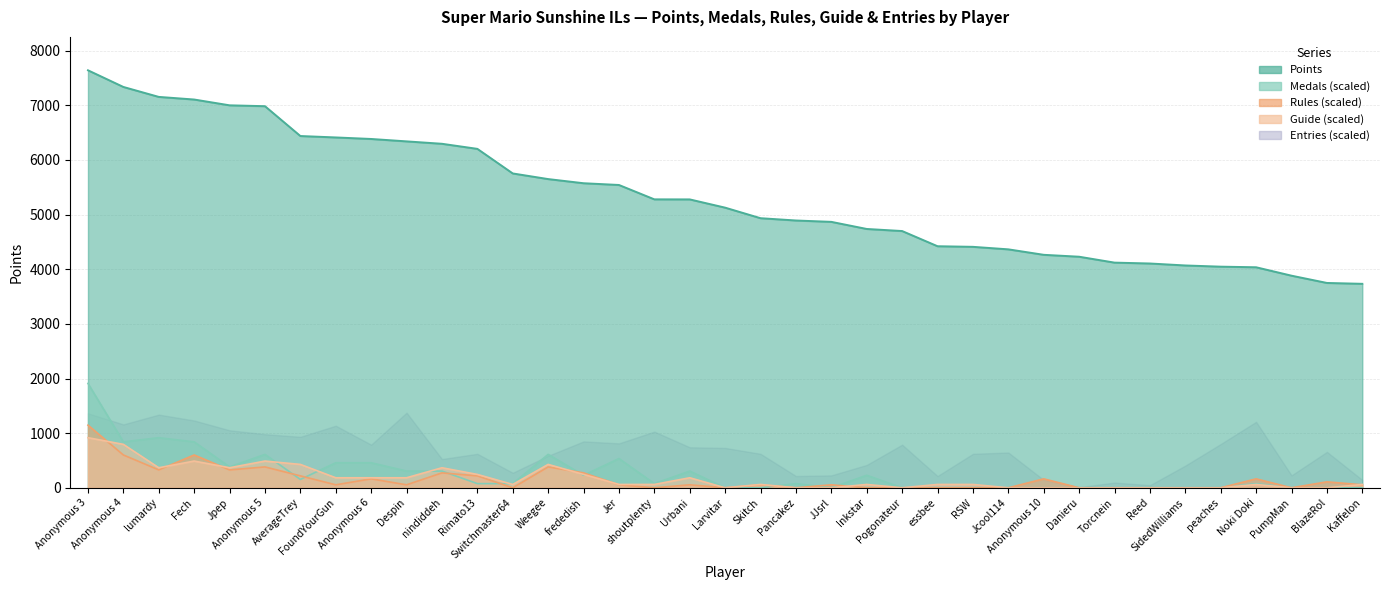

What is the sum of all Guide values?

6418.4